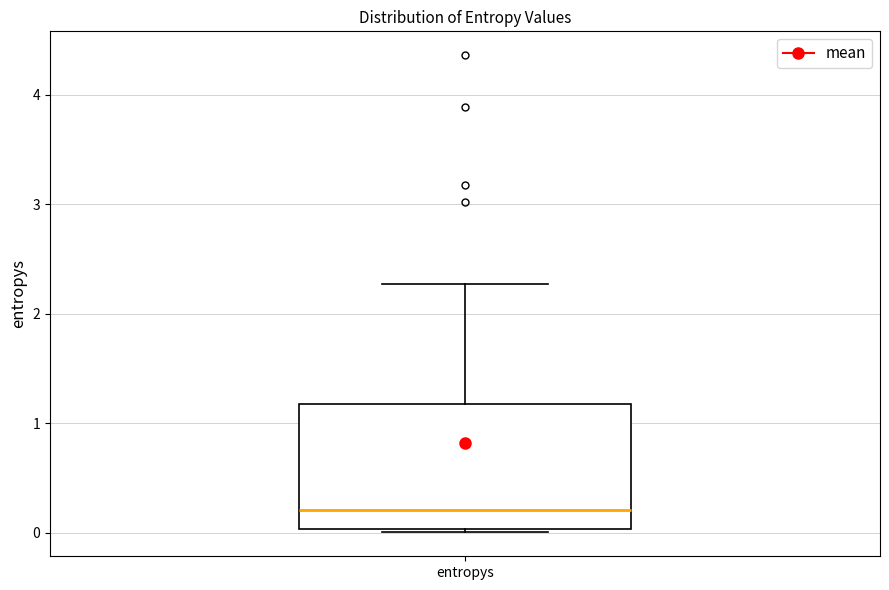

Read this box plot against the y-axis: the position of the median line, the range covered by the box, and the ends of both whiskers. The values are not printed on the chart, so give them approximately, as read against the axis.

median 0.2, box 0.0 to 1.2, whiskers 0.0 to 2.3